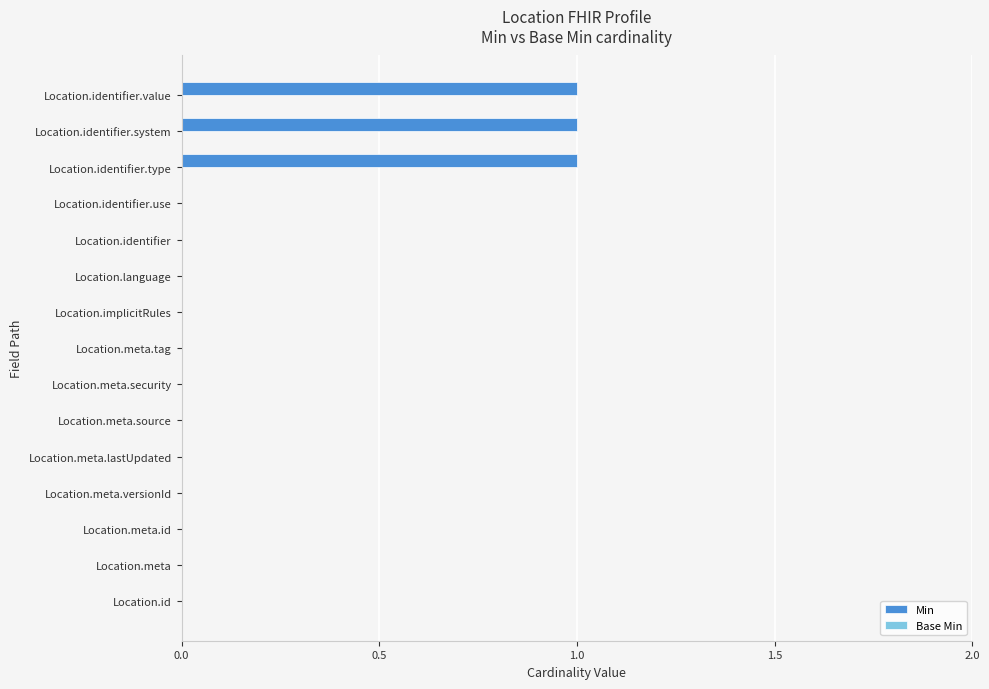

Which has a higher value, Location.identifier.type or Location.meta.id?

Location.identifier.type